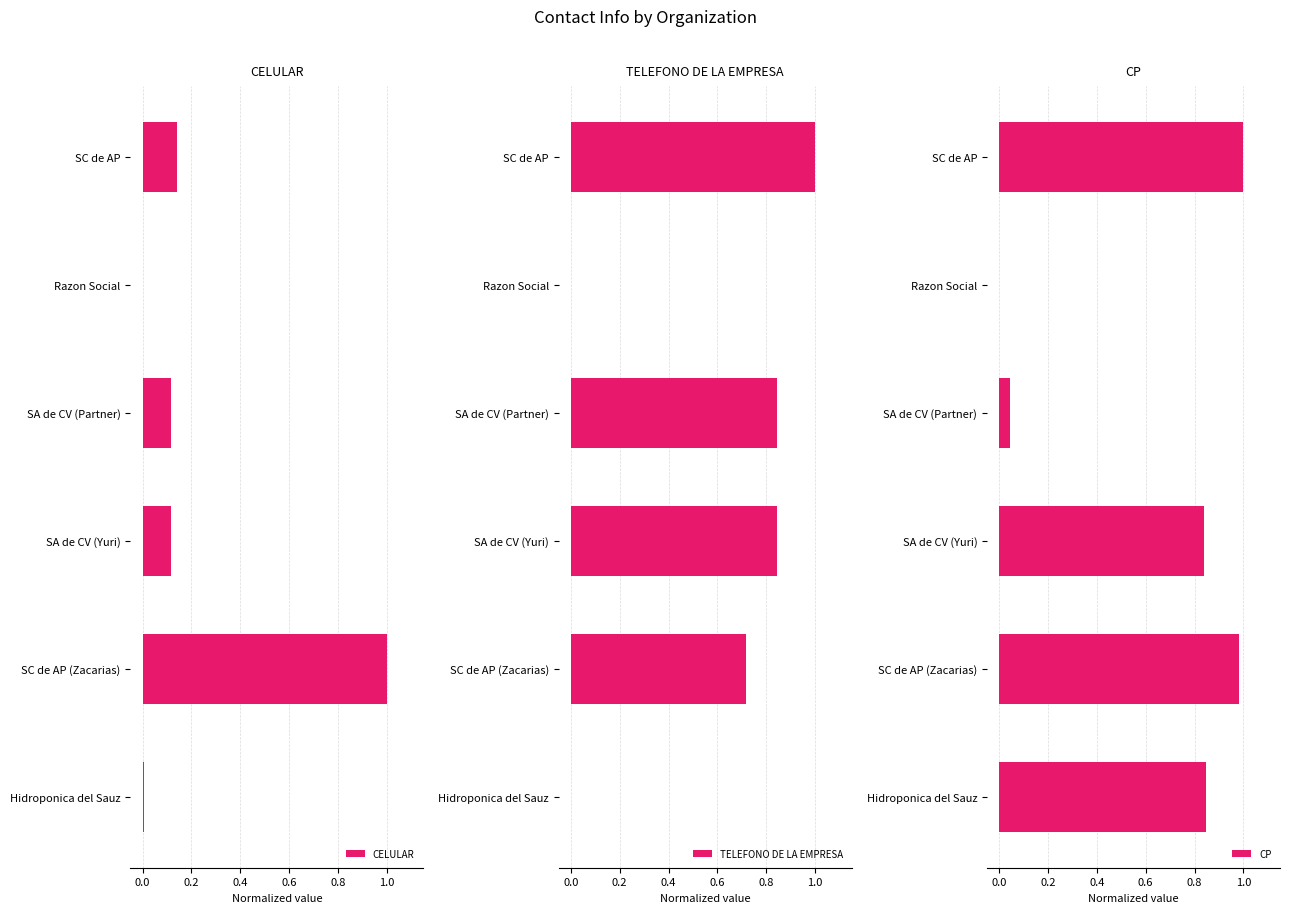

What is the sum of all CELULAR values?

1.4